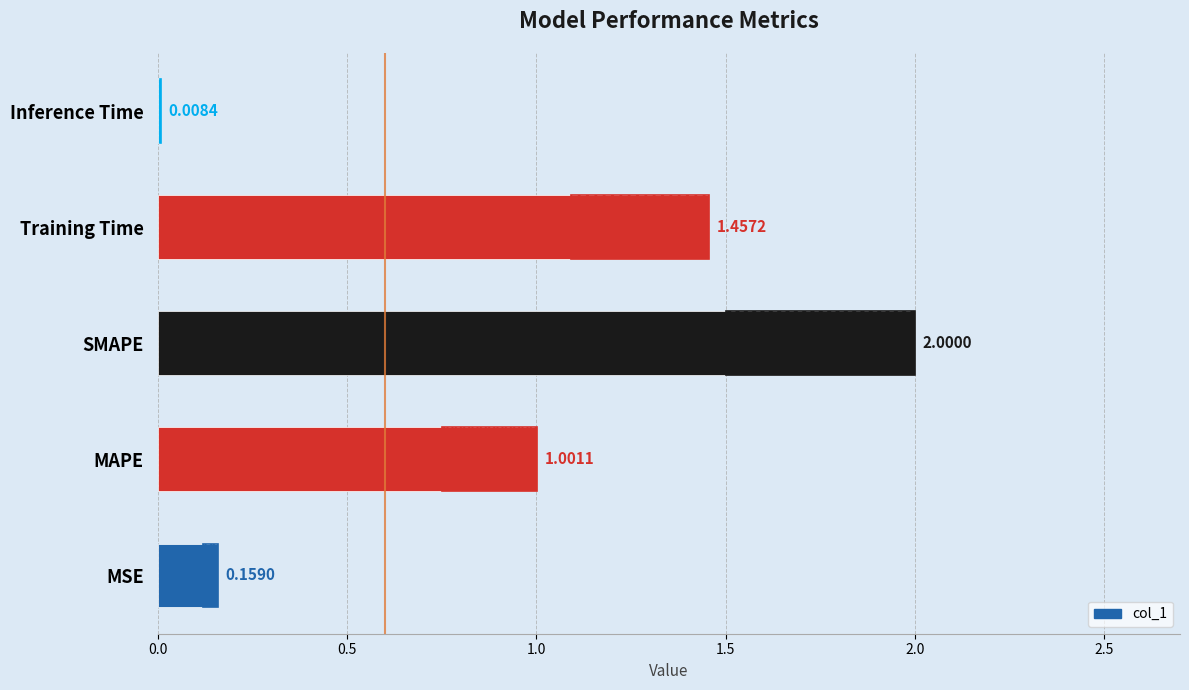

True or false: the data shows 2.0 at SMAPE.

True